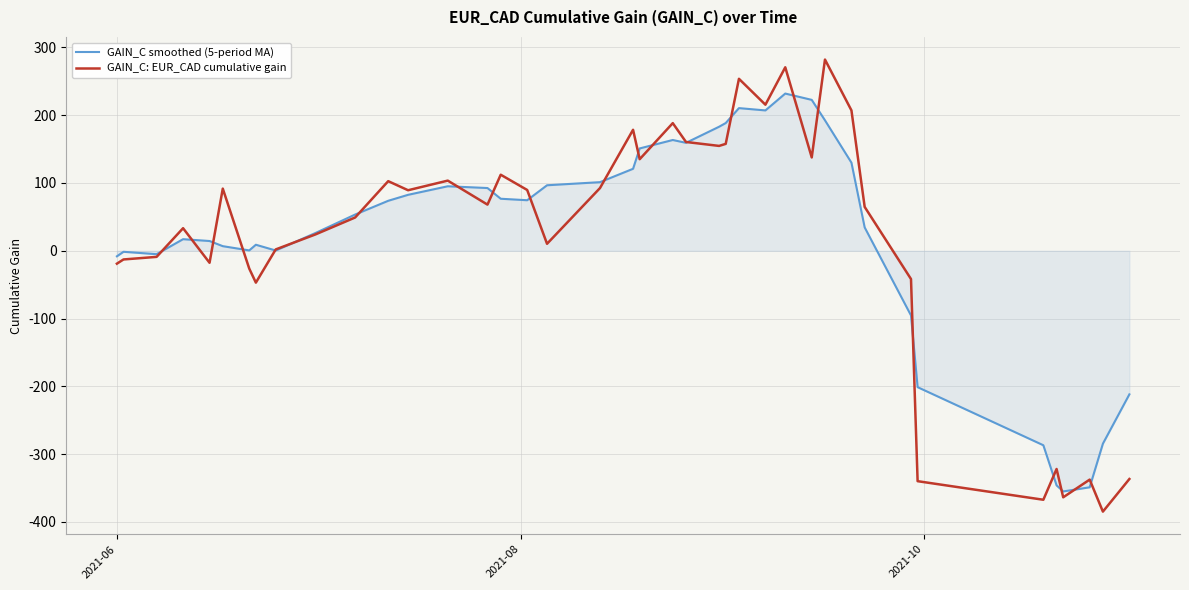

What is the maximum value shown in the chart?

282.1